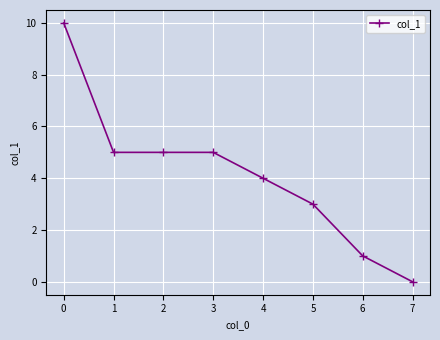

At which category does the chart reach its minimum across all series?

7